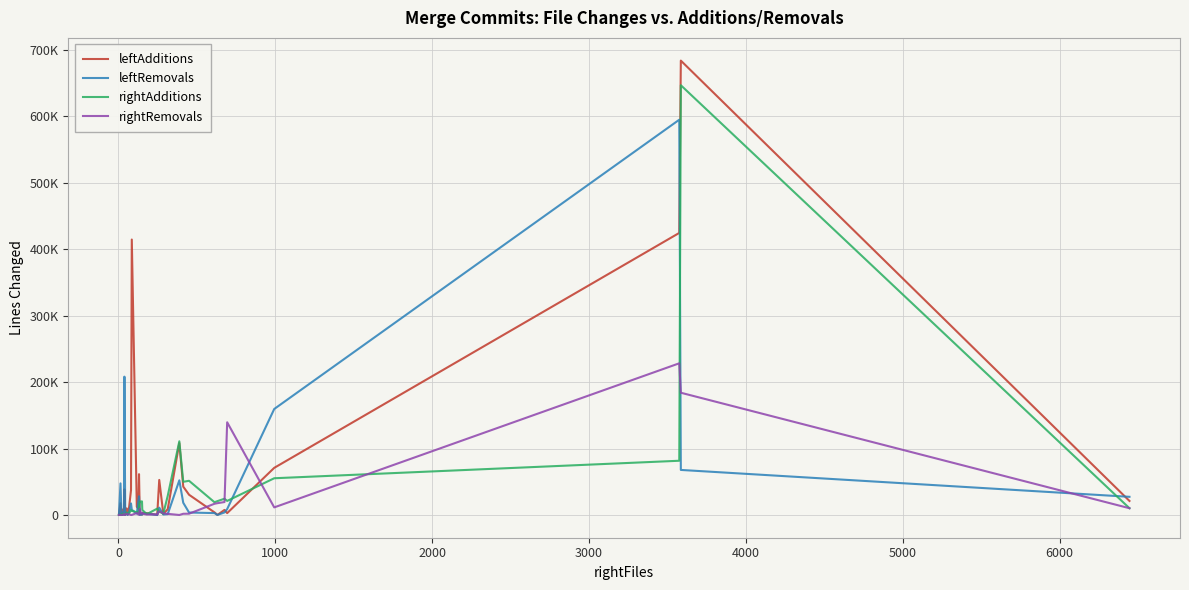

What is the average value of the rightAdditions series?

32661